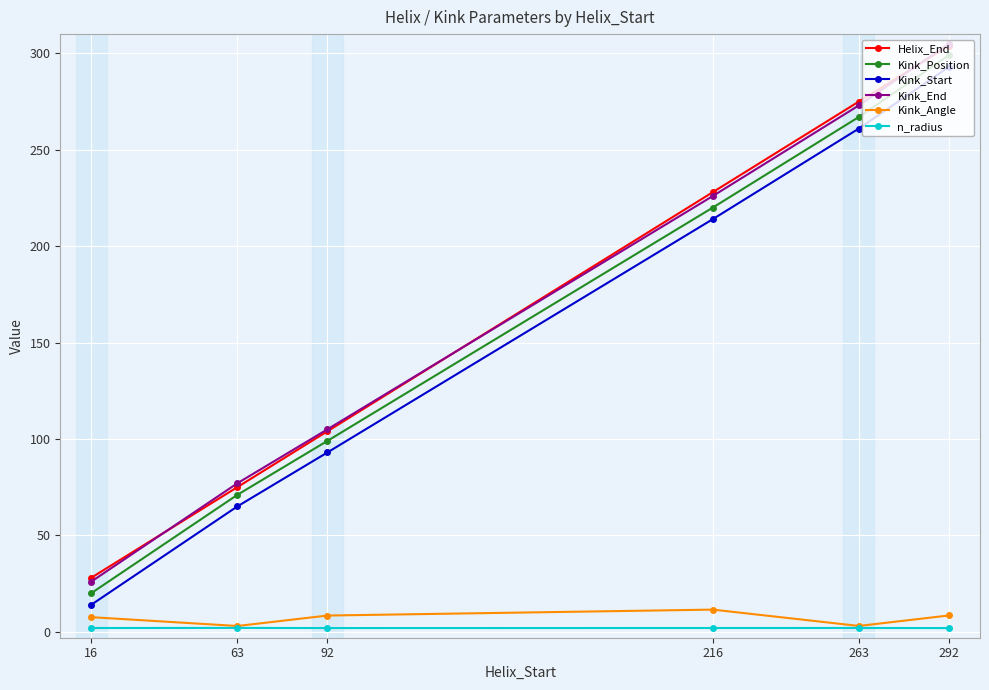

What is the smallest value displayed?

1.9